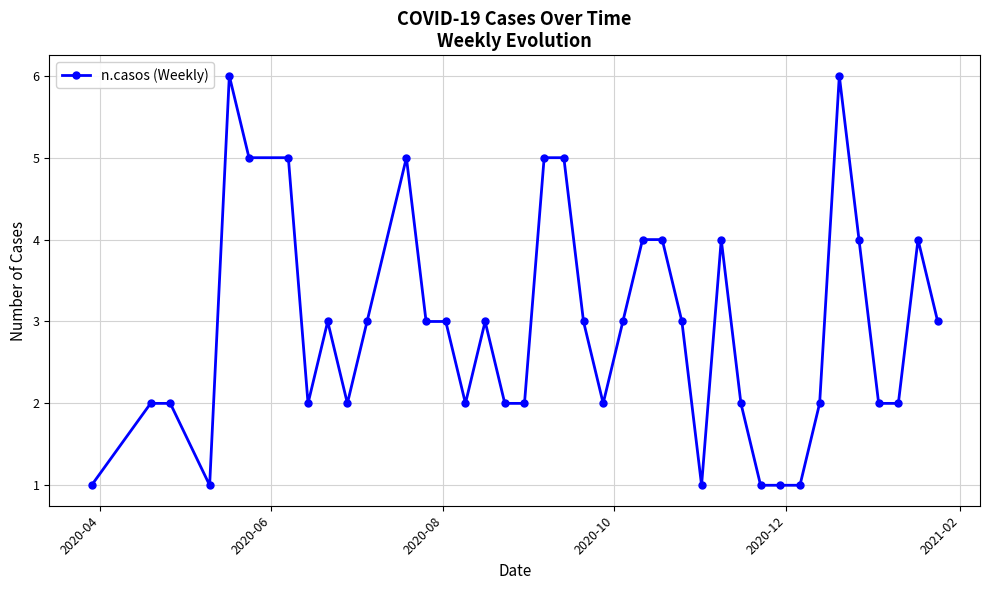

What is the value of the 16th point from the left?

3